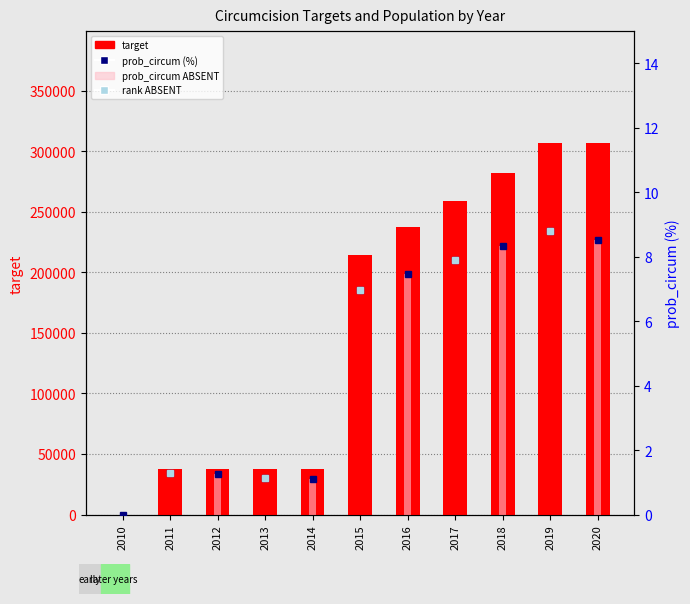

What value does the prob_circum (%) series have at 2015?

7.0